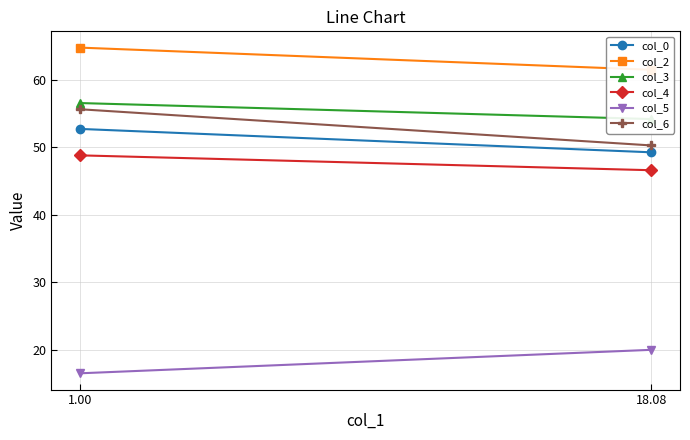

The col_0 series shows 84.5 at 1.00. True or false?

False